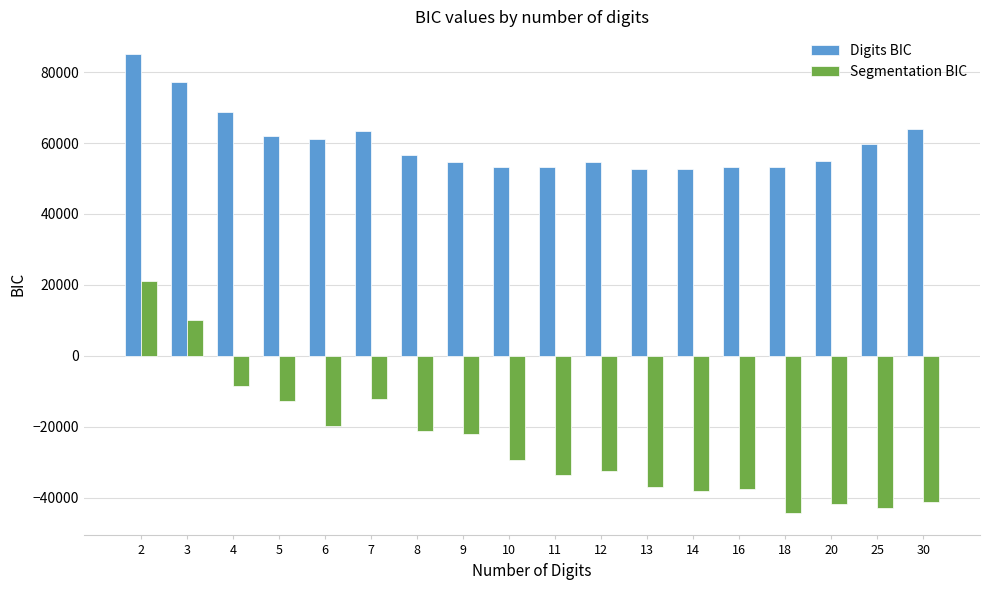

At how many categories does at least one series exceed 3797?

18